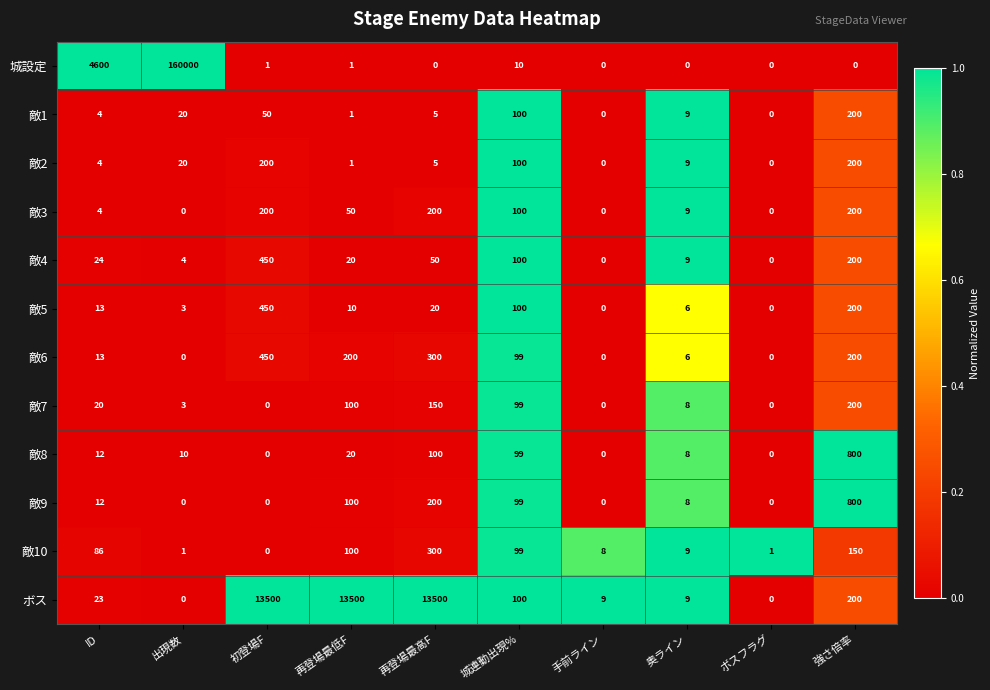

The value of 敵4 at 初登場F is 138. True or false?

False